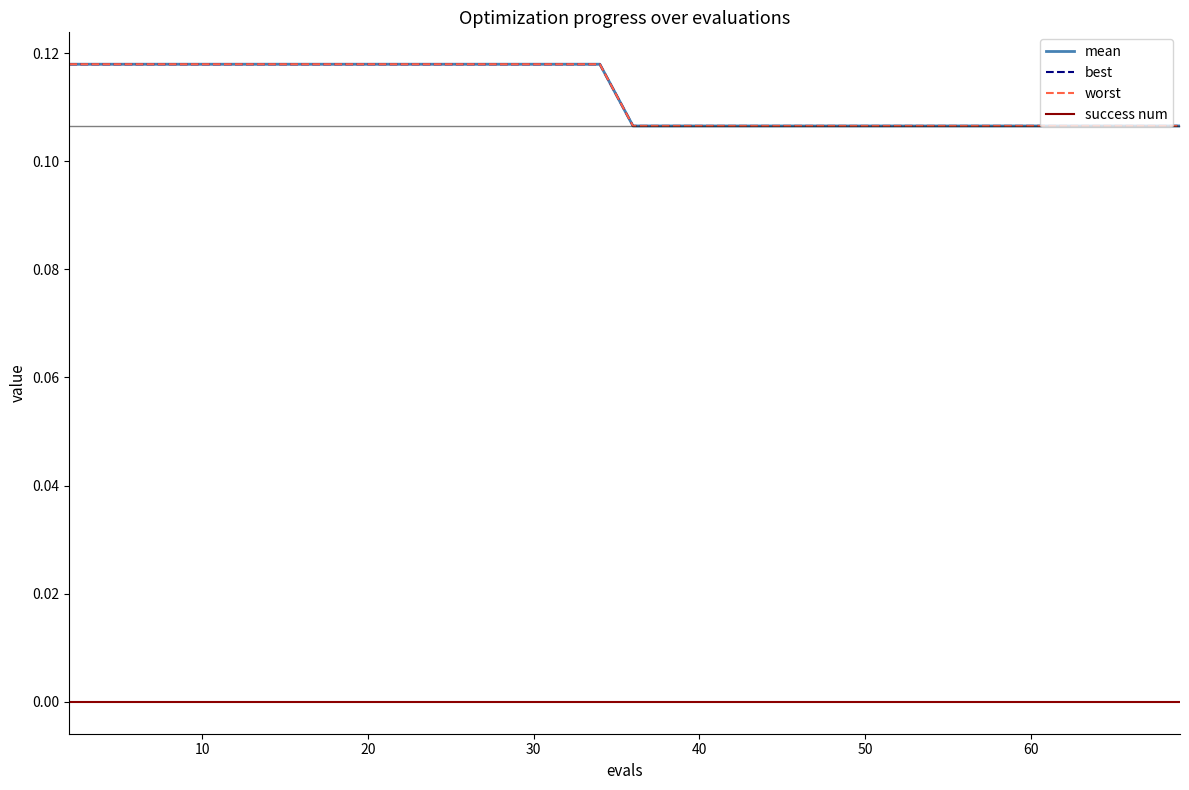

Which series has the largest total across all categories?

worst